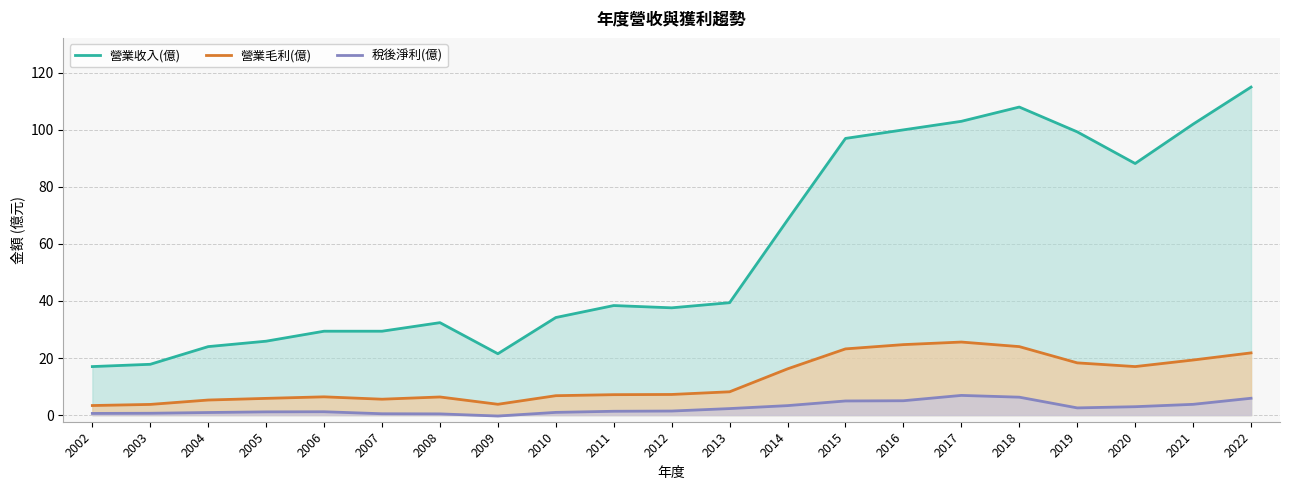

The value of 營業毛利(億) at 2010 is 6.8. True or false?

True